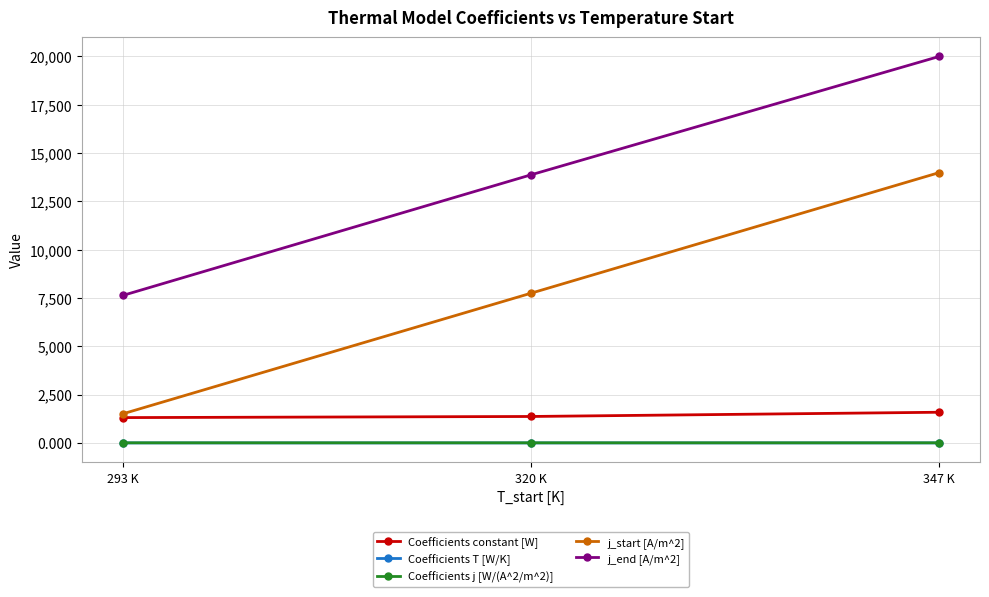

Count the Coefficients j [W/(A^2/m^2)] values in the range 0 to 1.

3